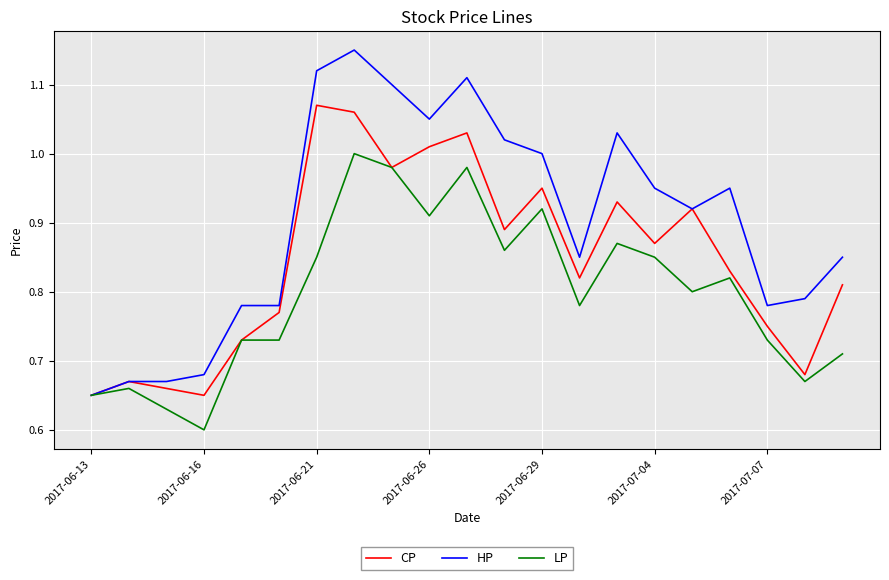

Which series has the largest total across all categories?

HP